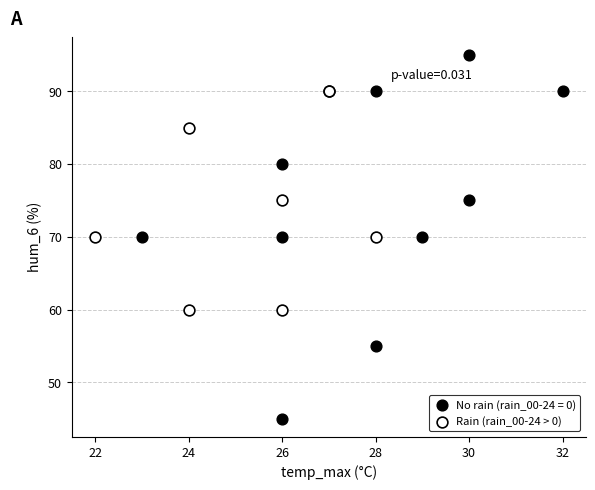

Which series reaches the minimum Y coordinate?

No rain (rain_00-24 = 0)